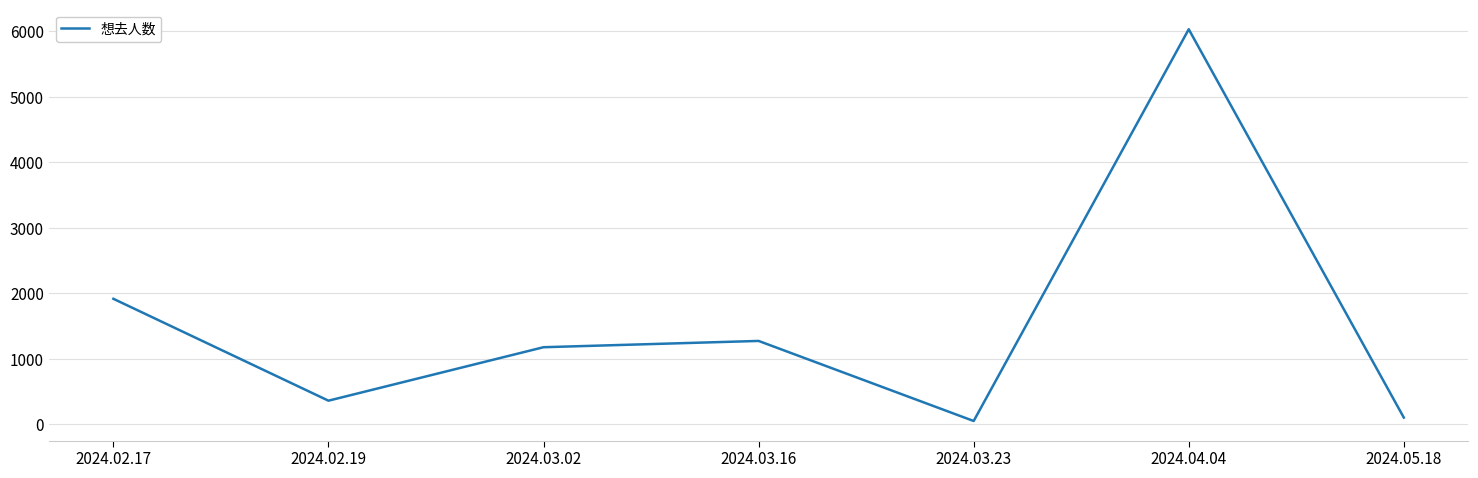

True or false: the data has more than 1 interior local peaks.

True